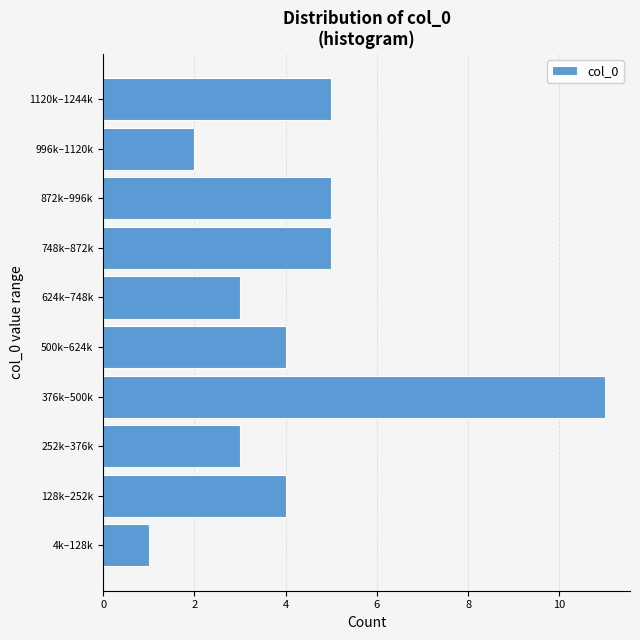

Reading top to bottom, extract all data points from this chart.

5	2	5	5	3	4	11	3	4	1